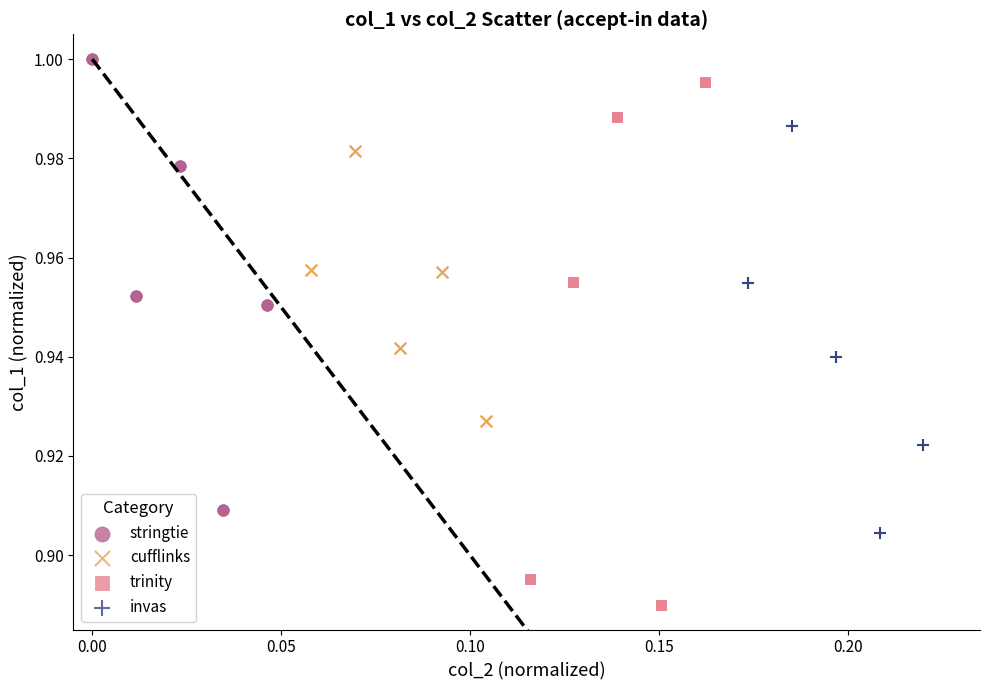

What are all the series names shown in the legend?

stringtie, cufflinks, trinity, invas